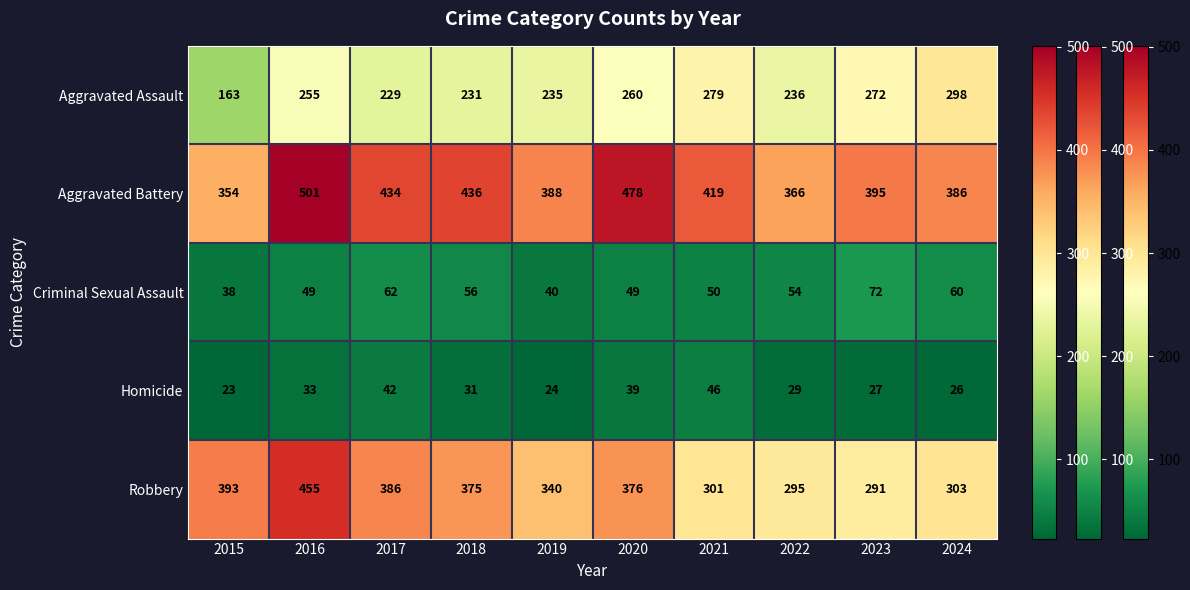

At which category does the chart reach its peak across all series?

2016